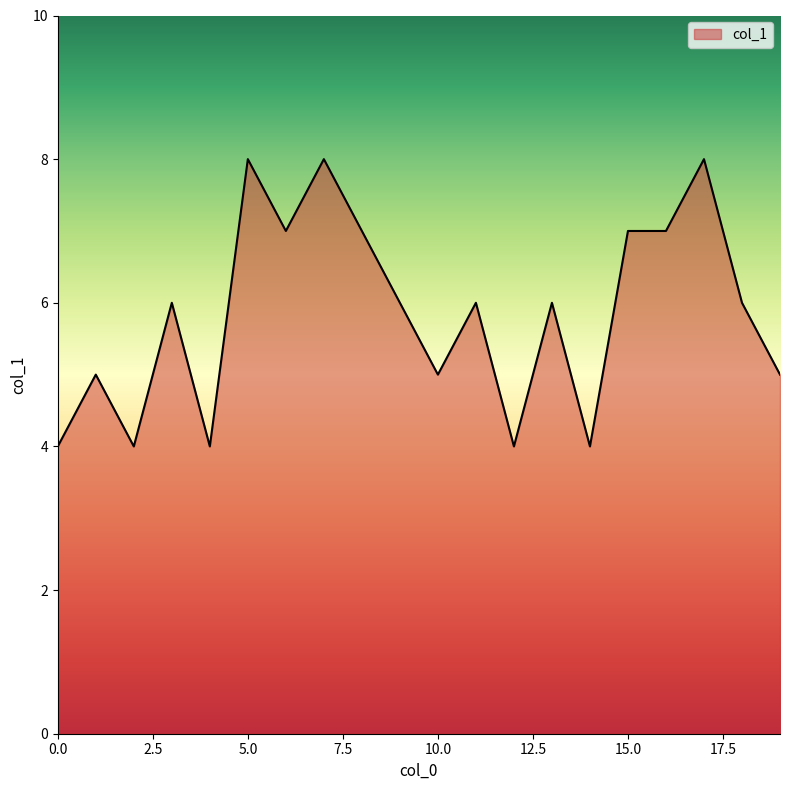

What is the minimum value shown in the chart?

4